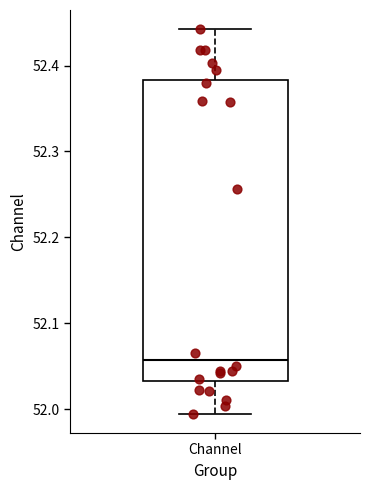

Read this box plot against the y-axis: the position of the median line, the range covered by the box, and the ends of both whiskers. The values are not printed on the chart, so give them approximately, as read against the axis.

median 52.06, box 52.03 to 52.38, whiskers 51.99 to 52.44